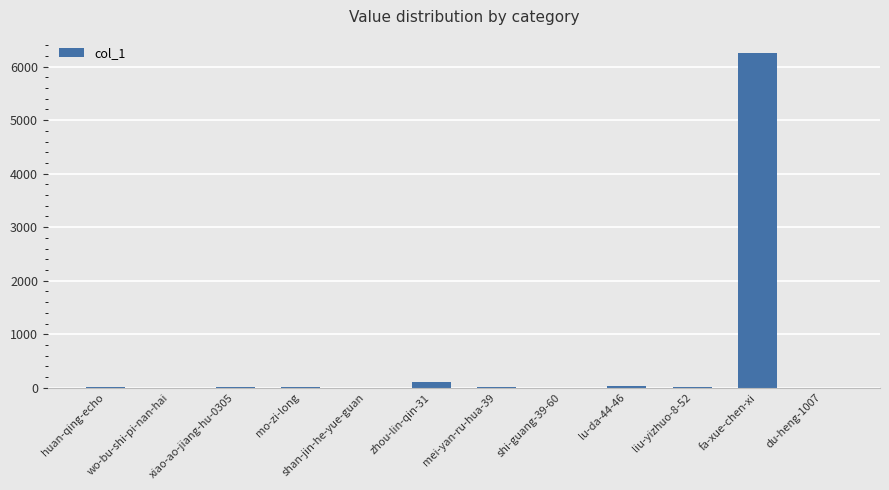

The chart shows a value of 0 at du-heng-1007. True or false?

True